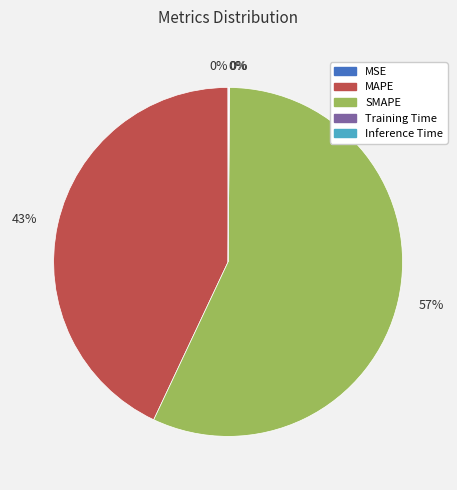

Approximately how many times larger is the value at SMAPE compared to MAPE?

1.3